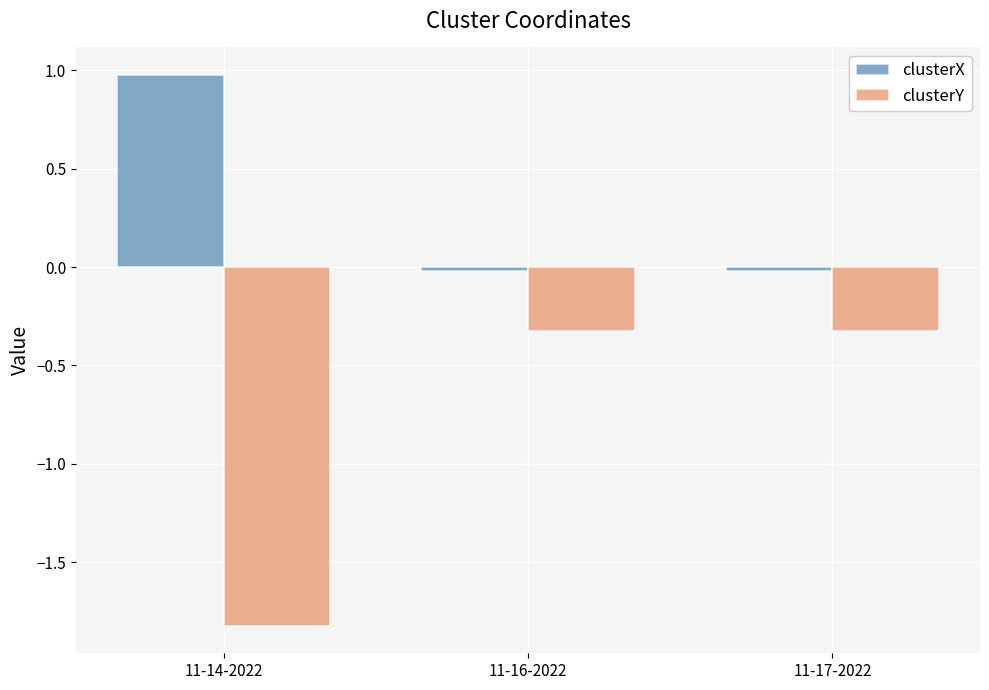

What is the average value of the clusterY series?

-0.8